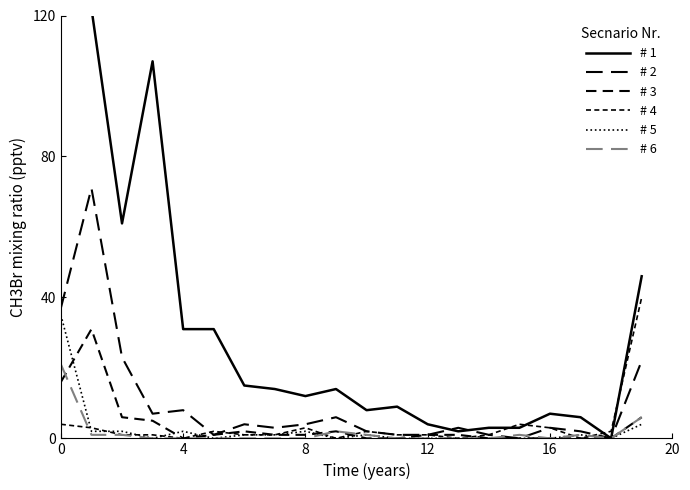

Is it true that # 3 equals 2 at 12?

False